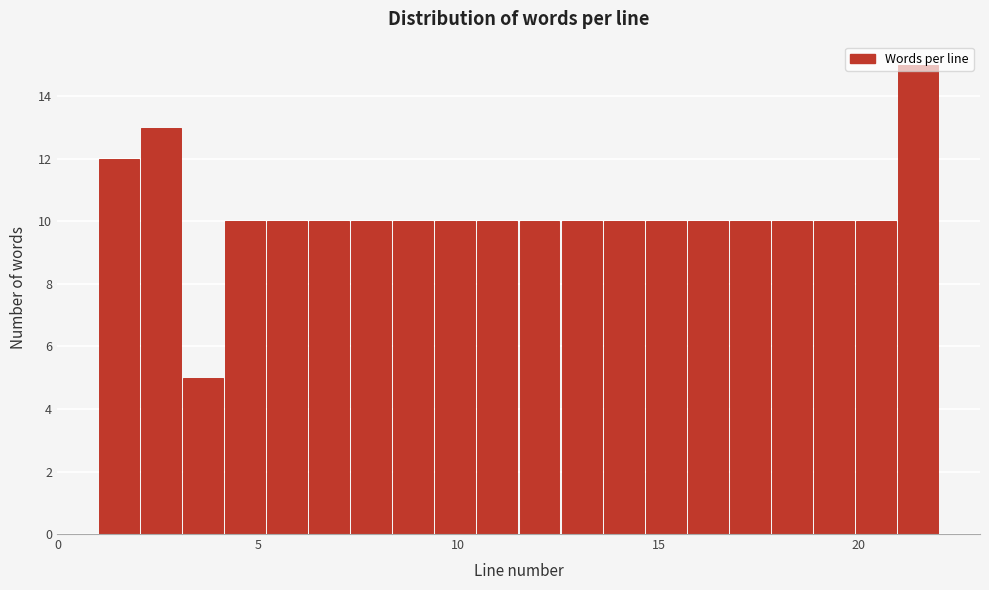

Around what value on the x-axis is the tallest bar? Give the approximate position of its centre, as read against the axis.

21.5